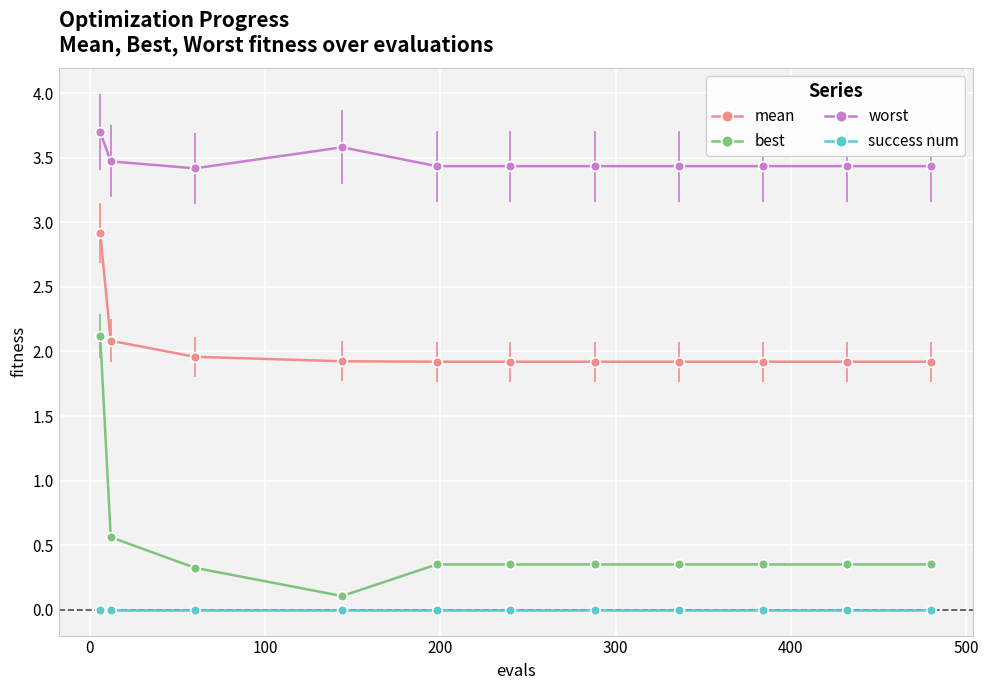

True or false: worst and mean intersect in this chart.

False